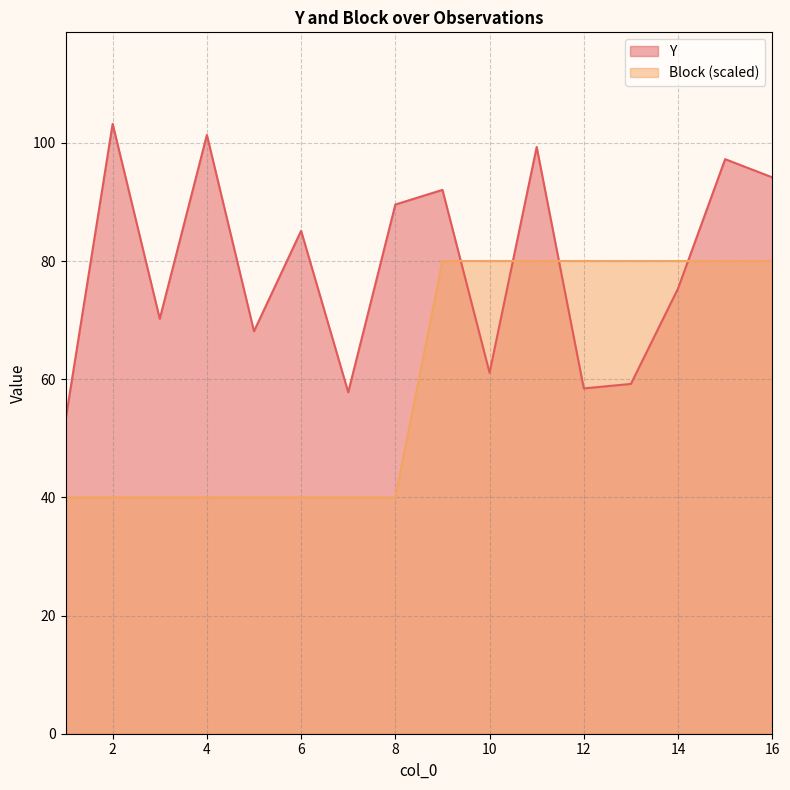

What is the difference between the Block values at 14 and 5?

40.0